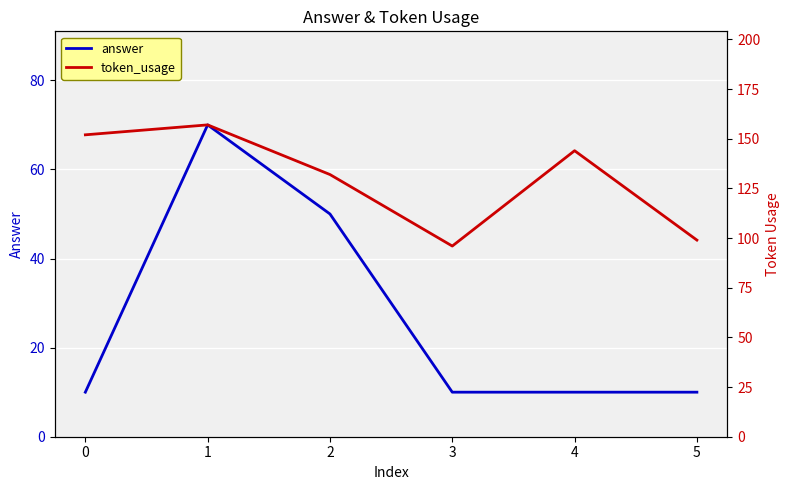

Is it true that answer equals 118 at 1?

False